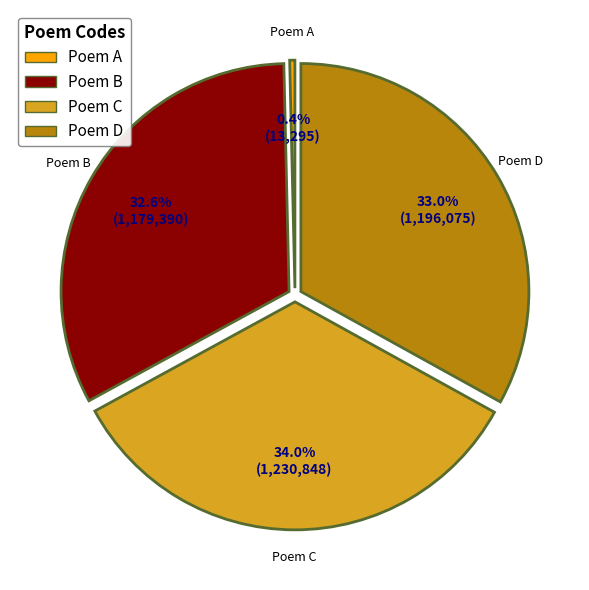

Which has a higher value, Poem A or Poem C?

Poem C